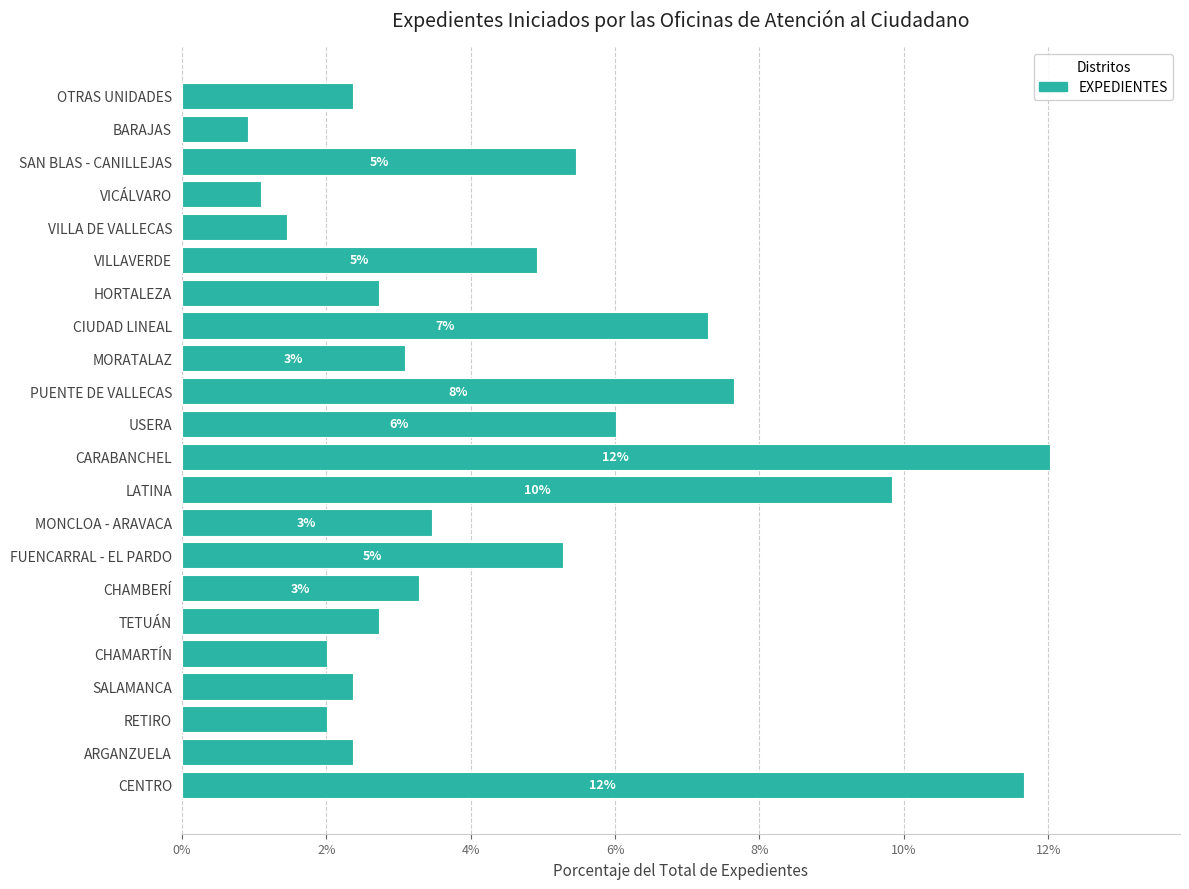

What is the difference between the second highest and second lowest values?

10.6